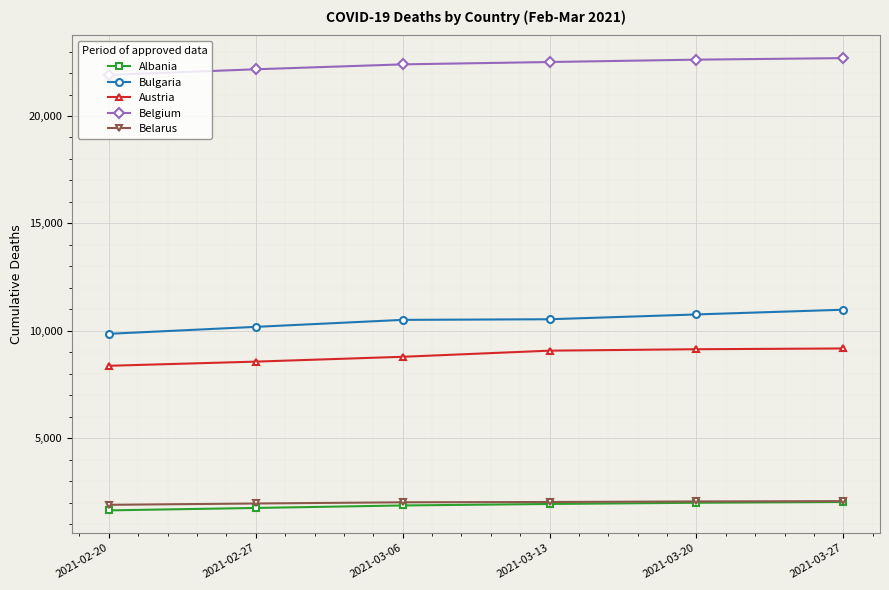

What are all the series names shown in the legend?

Albania, Bulgaria, Austria, Belgium, Belarus